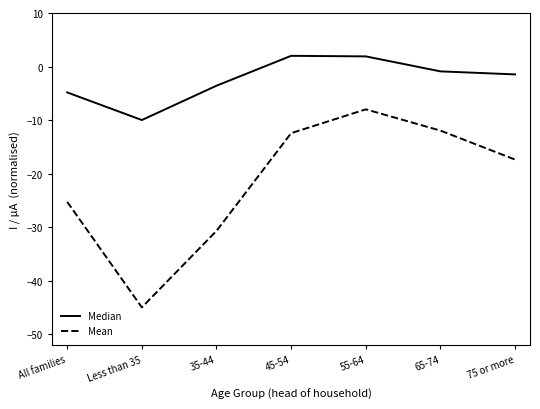

What is the lowest value of the Mean series?

-45.0